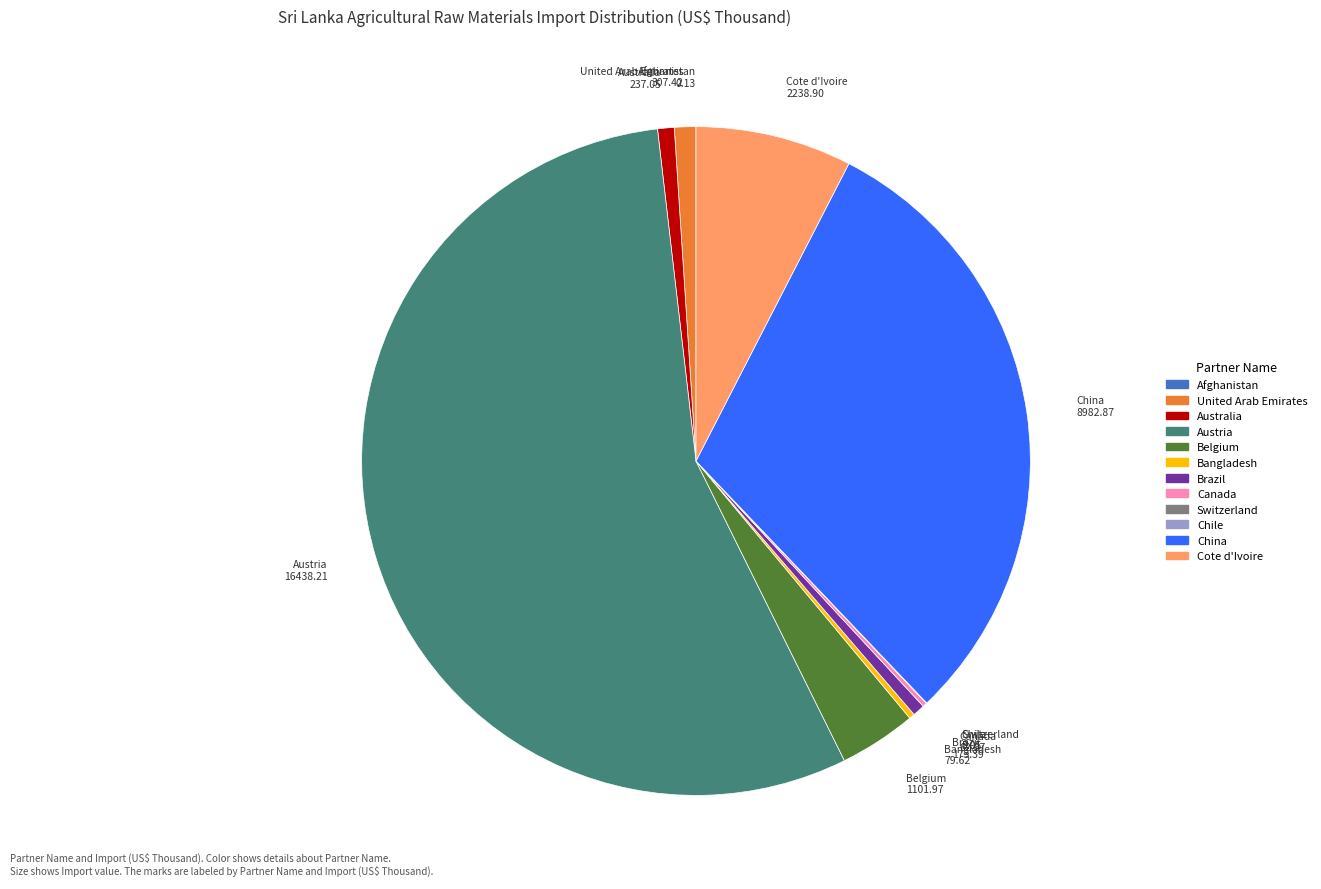

Combined, do Australia and Brazil account for over 50%?

No